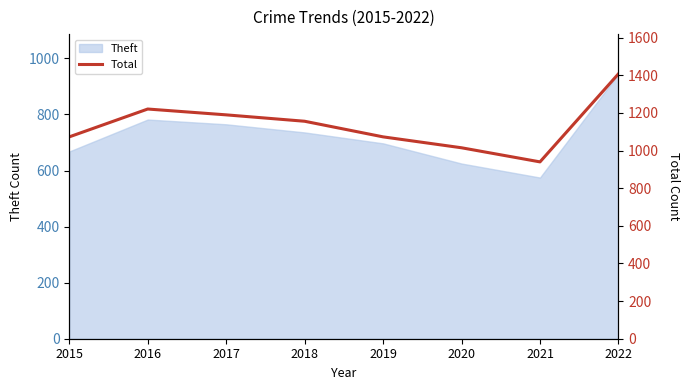

Rank the categories by value from lowest to highest.

2021, 2020, 2015, 2019, 2018, 2017, 2016, 2022